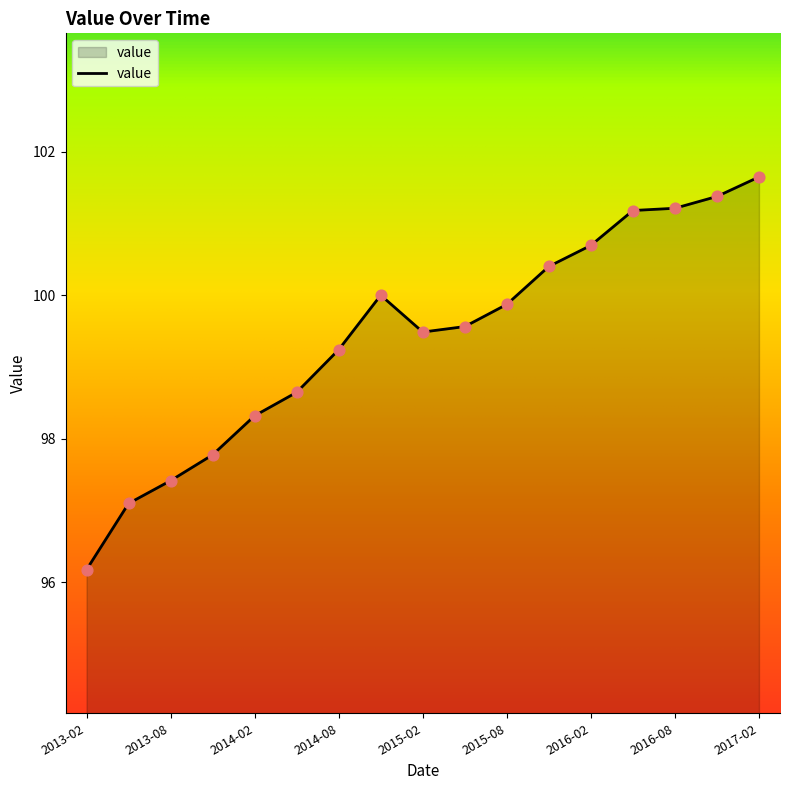

What is the smallest value displayed?

96.2